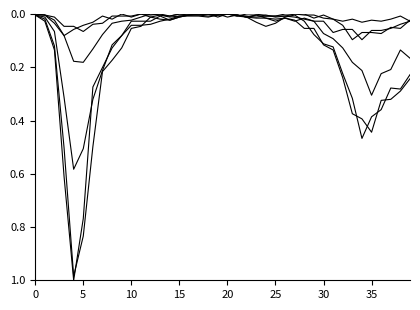

True or false: 60 - 69 has a value of 0.0 at 27.

True